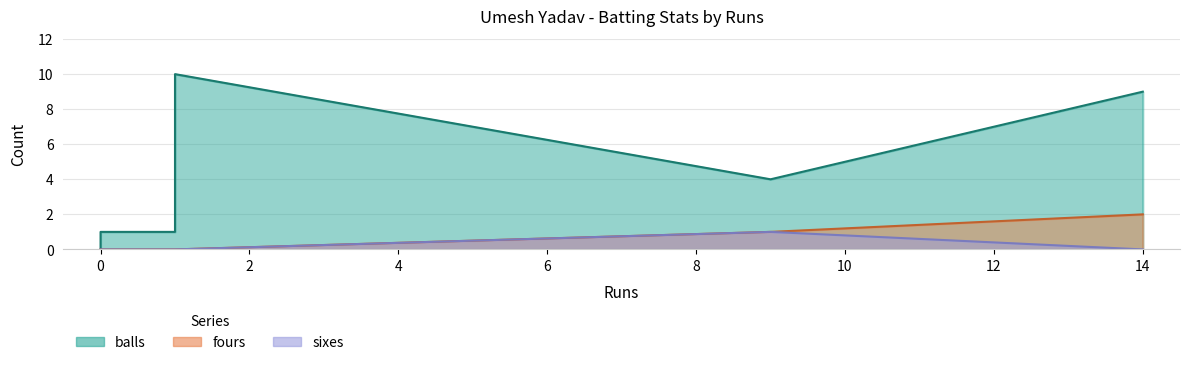

At which category is the sum across all series the highest?

14